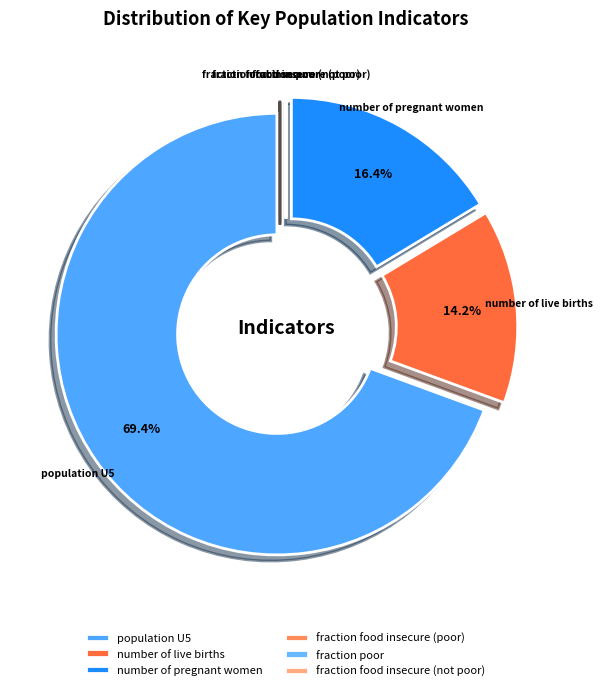

To the nearest percent, what is the difference between the largest and smallest slice percentages?

69%